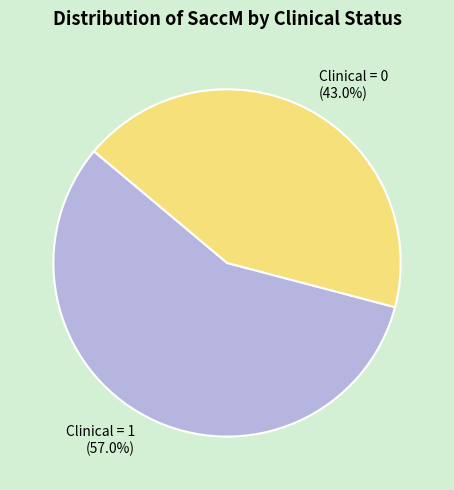

Rank the categories by value from lowest to highest.

Clinical = 0, Clinical = 1